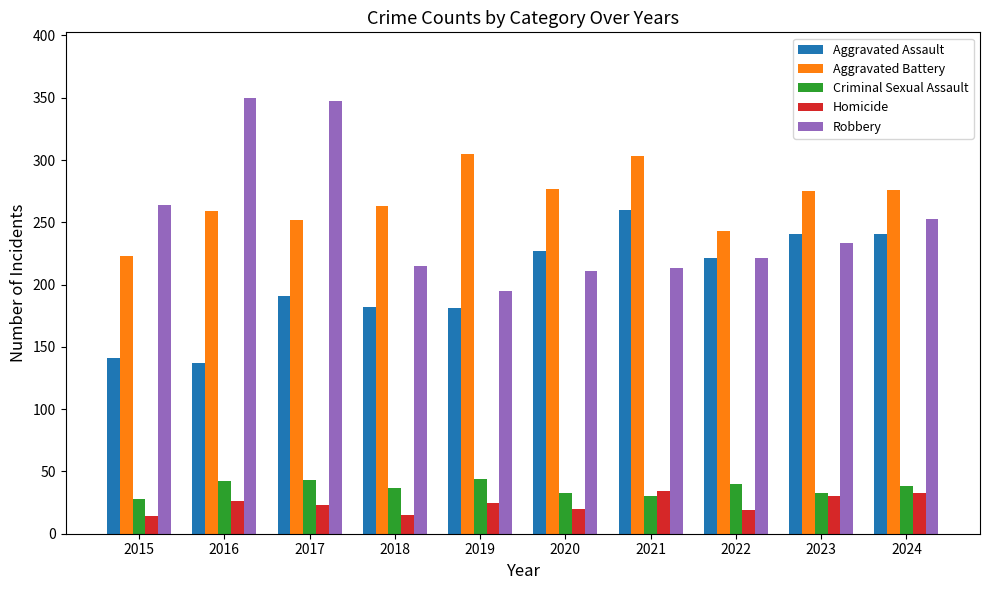

What is the difference between the second highest and second lowest values in the Homicide series?

18